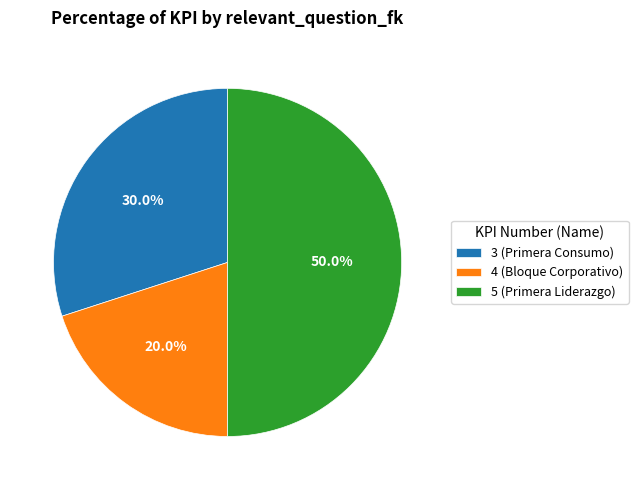

How many slices are in this pie chart?

3